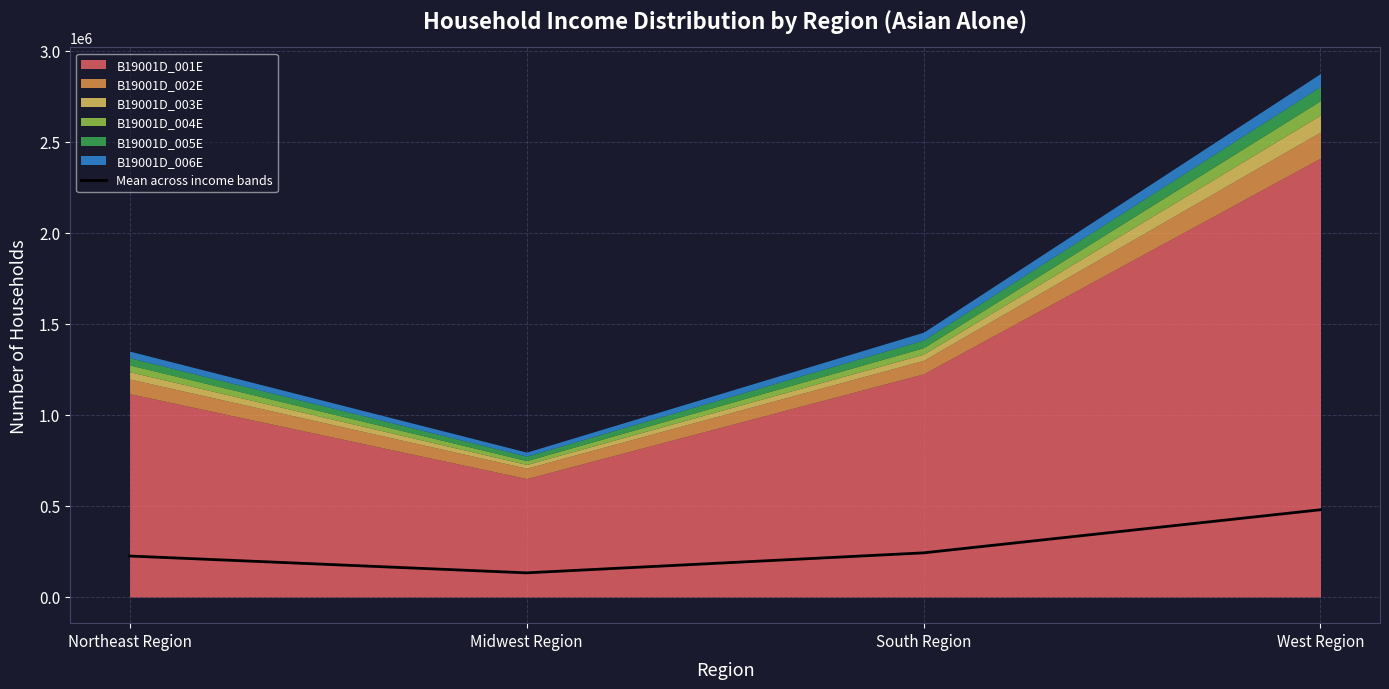

The chart shows a value of 479375.3 at West Region. True or false?

True